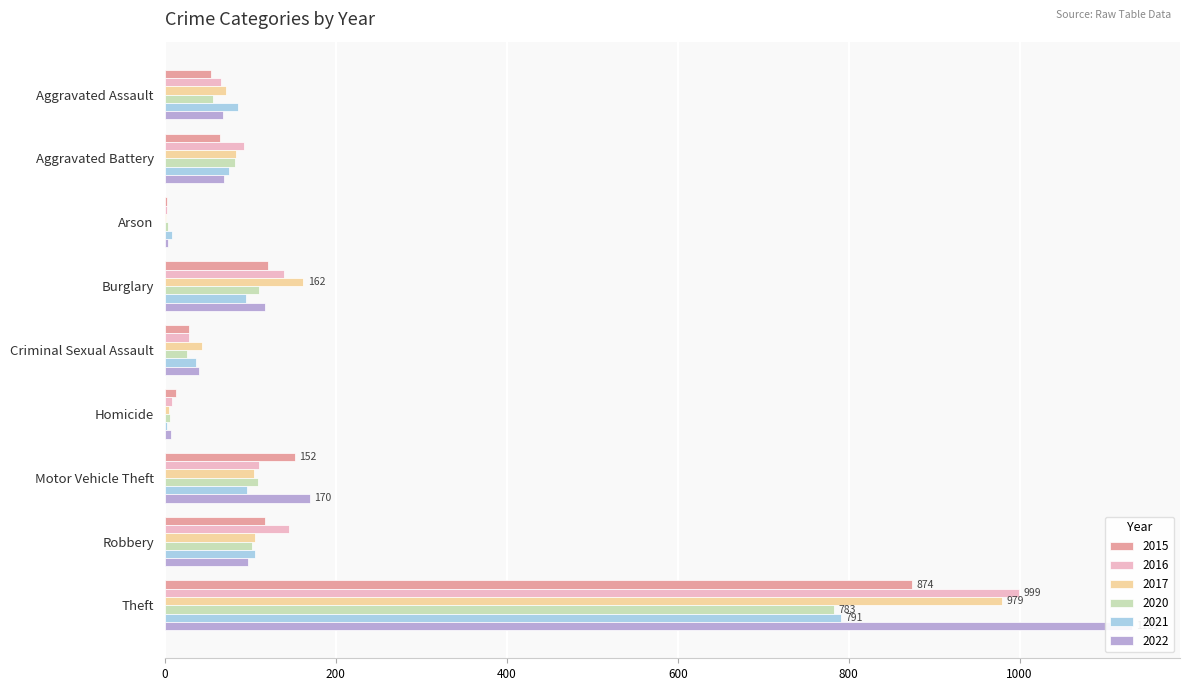

Which has a higher value, Arson or Burglary?

Burglary